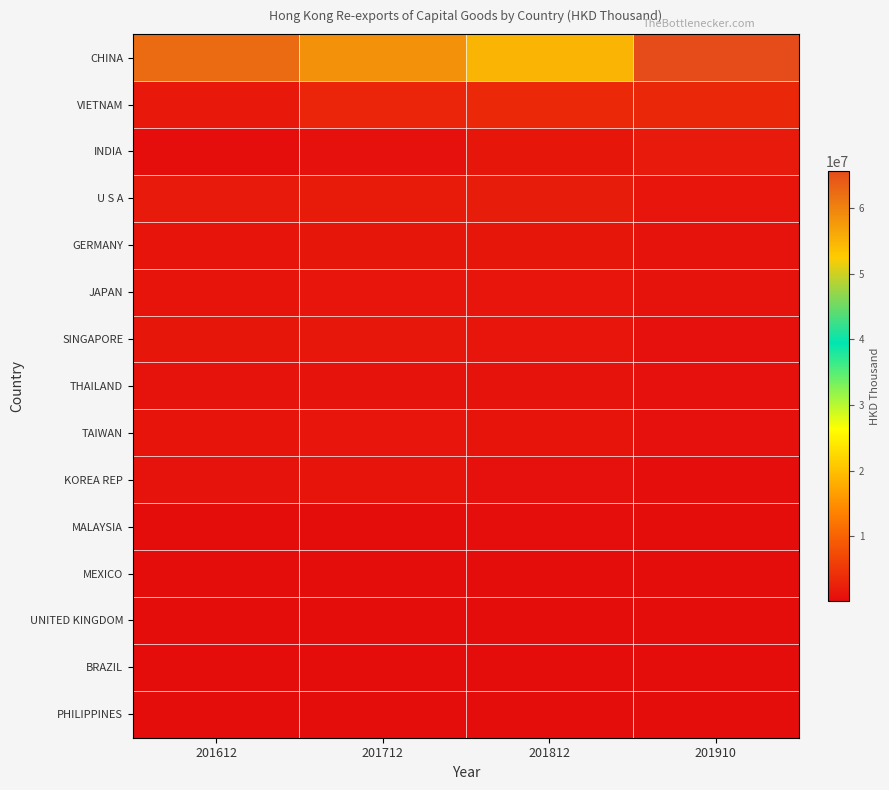

Between 201612 and 201712, which series saw the biggest shift?

CHINA